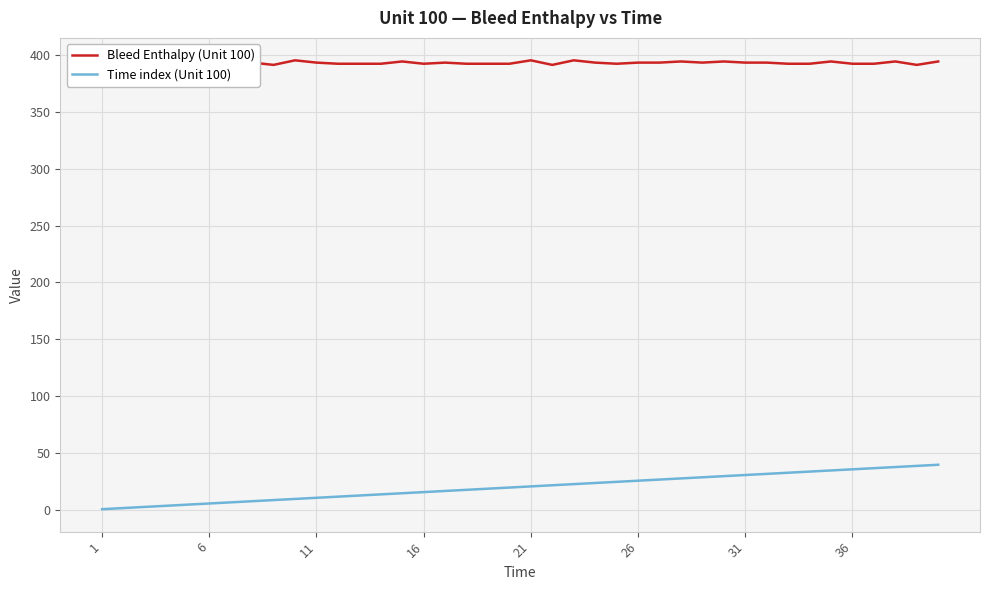

What is the lowest value of the Bleed Enthalpy (Unit 100) series?

391